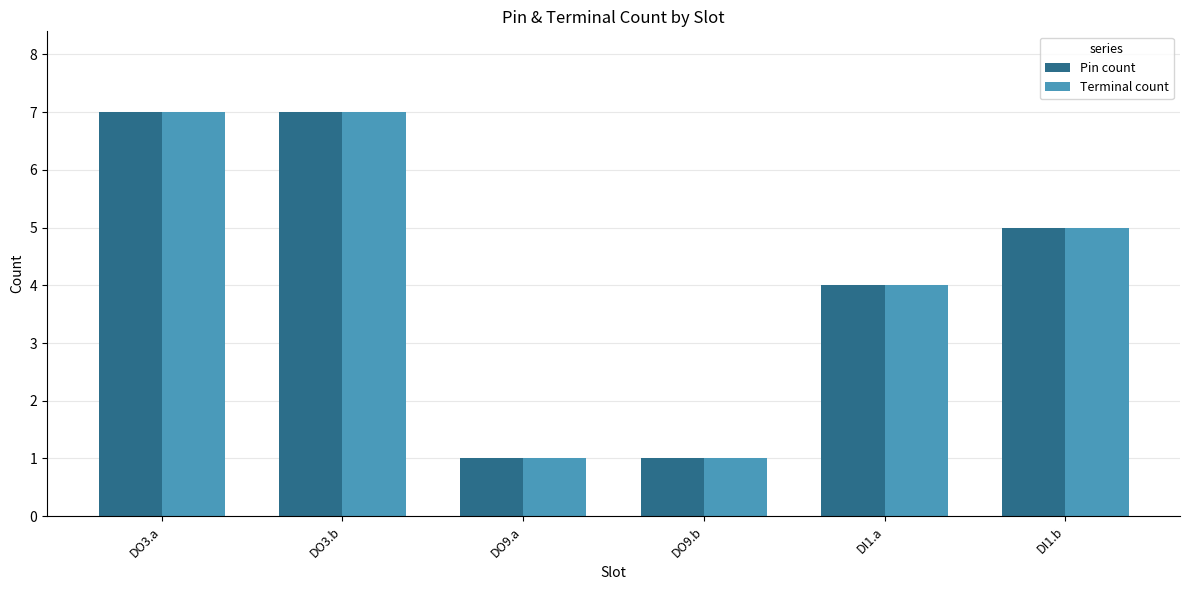

The value of Pin count at DO3.b is 11. True or false?

False